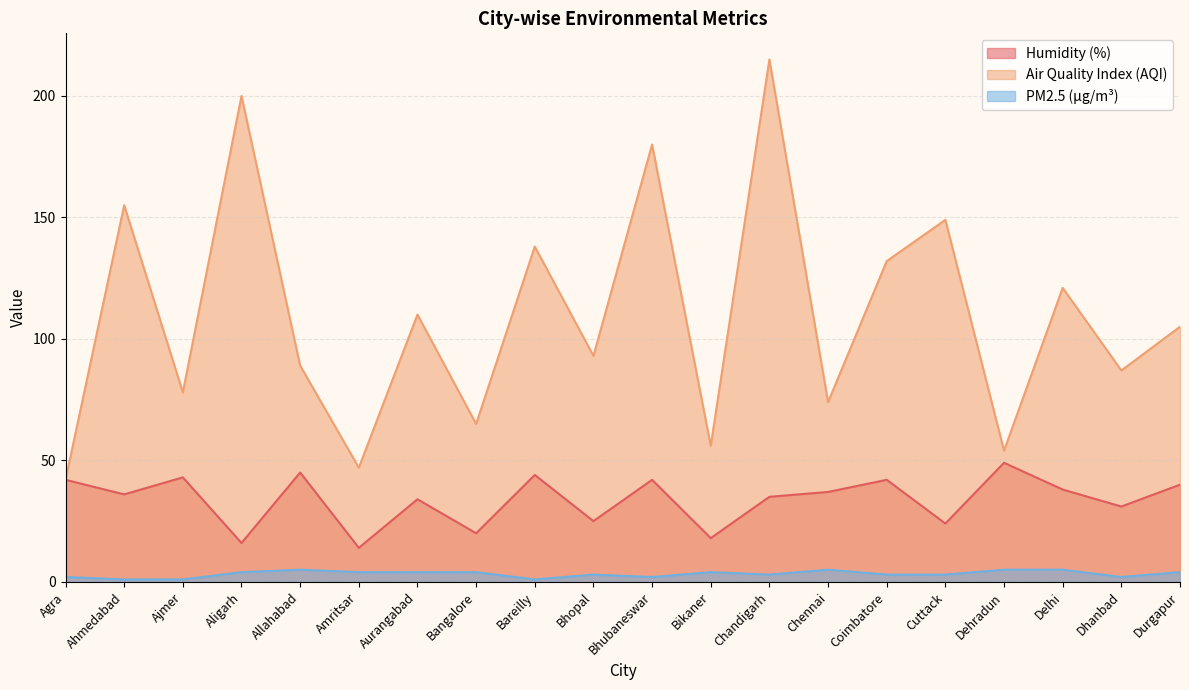

At which category does the chart reach its peak across all series?

Chandigarh